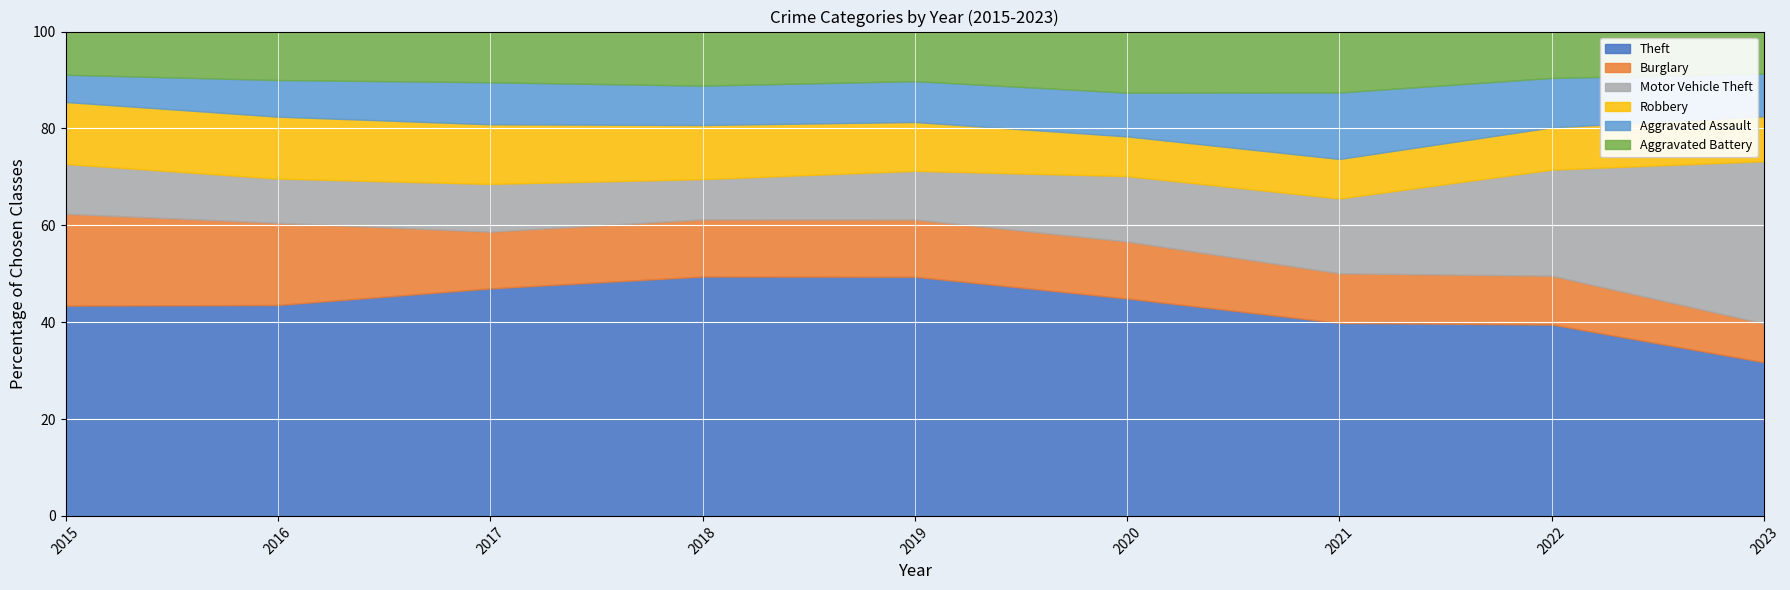

True or false: Robbery and Aggravated Battery cross at least once.

True